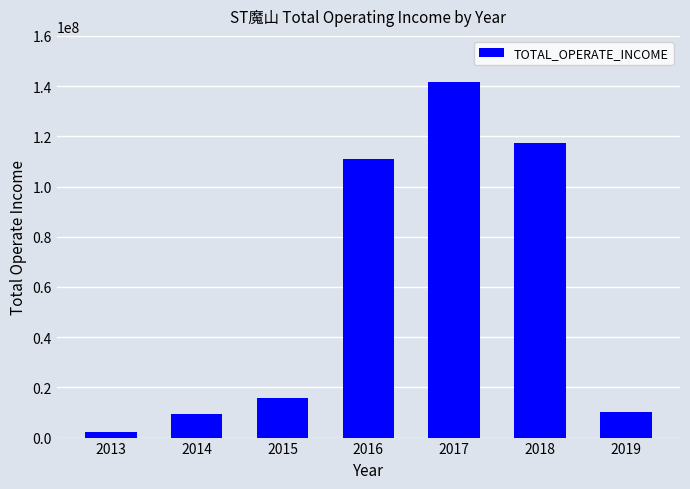

How many data points are less than 15752549?

3